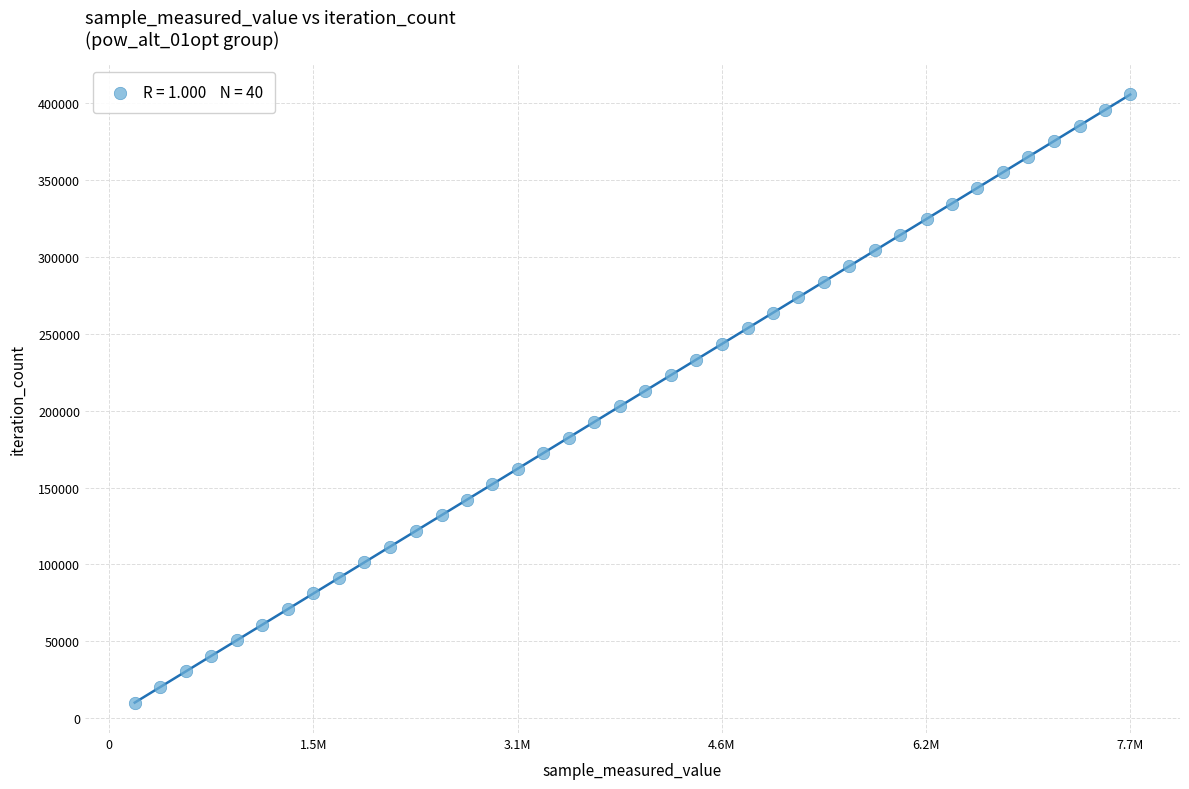

What is the range of Y values (max minus min)?

395421